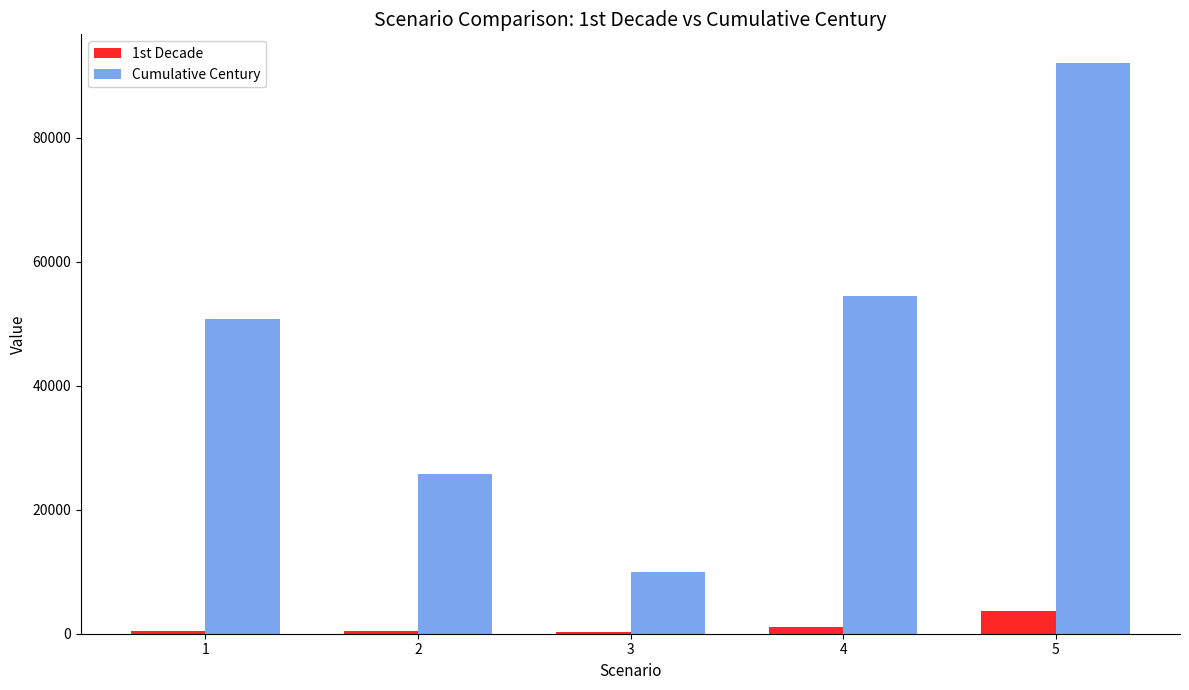

What is the sum of all Cumulative Century values?

233026.0